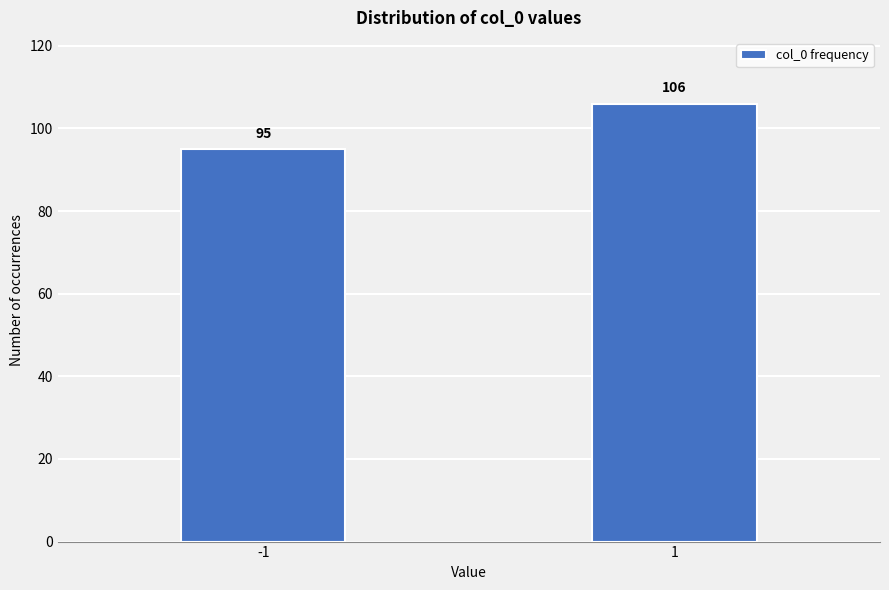

Reading left to right, transcribe all the data shown in this chart.

-1=95	1=106